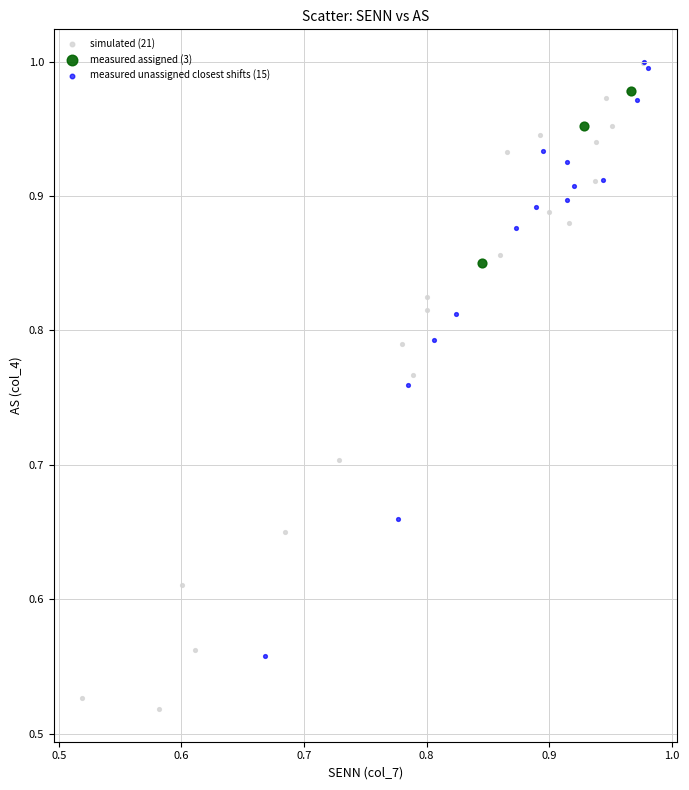

Which series contains the lowest Y value?

simulated (21)